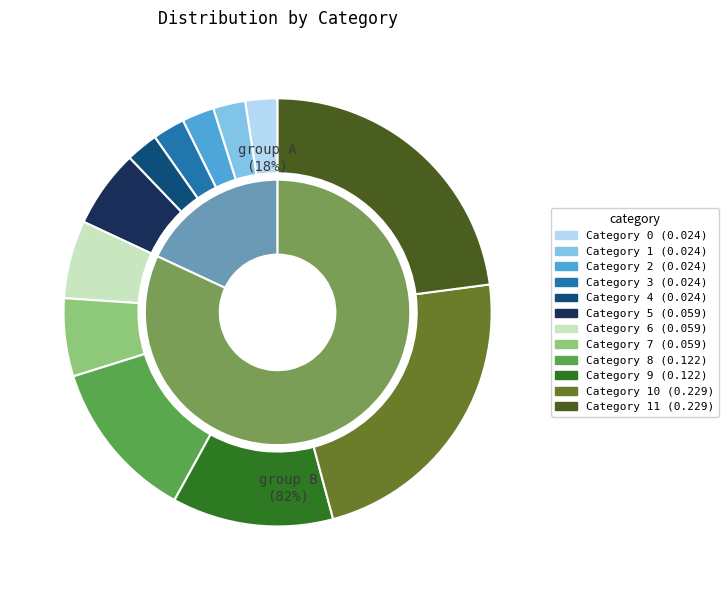

To the nearest percent, what percentage of the pie is 2?

2%